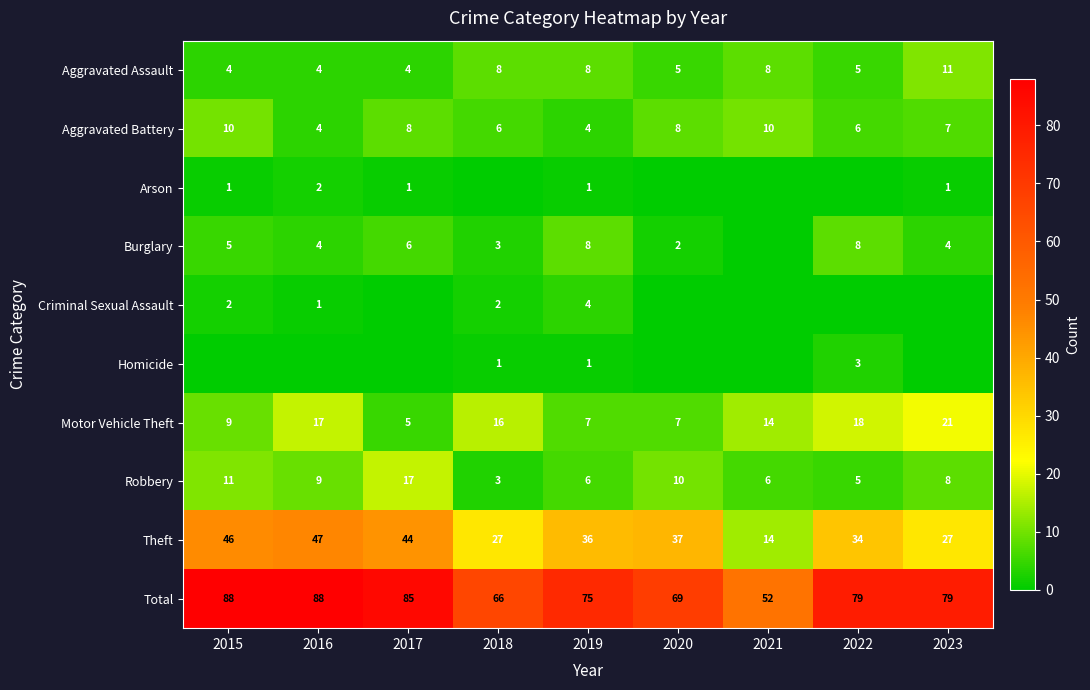

Is the value of Theft at 2016 greater than the value of Arson at 2018?

Yes